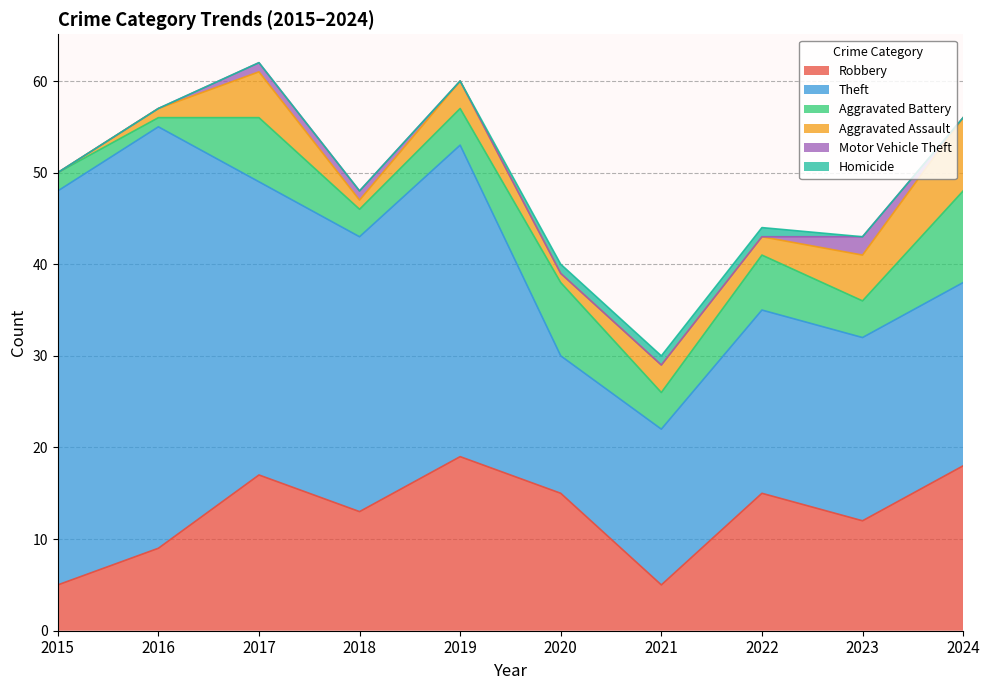

Which series has the largest range (max minus min)?

Theft